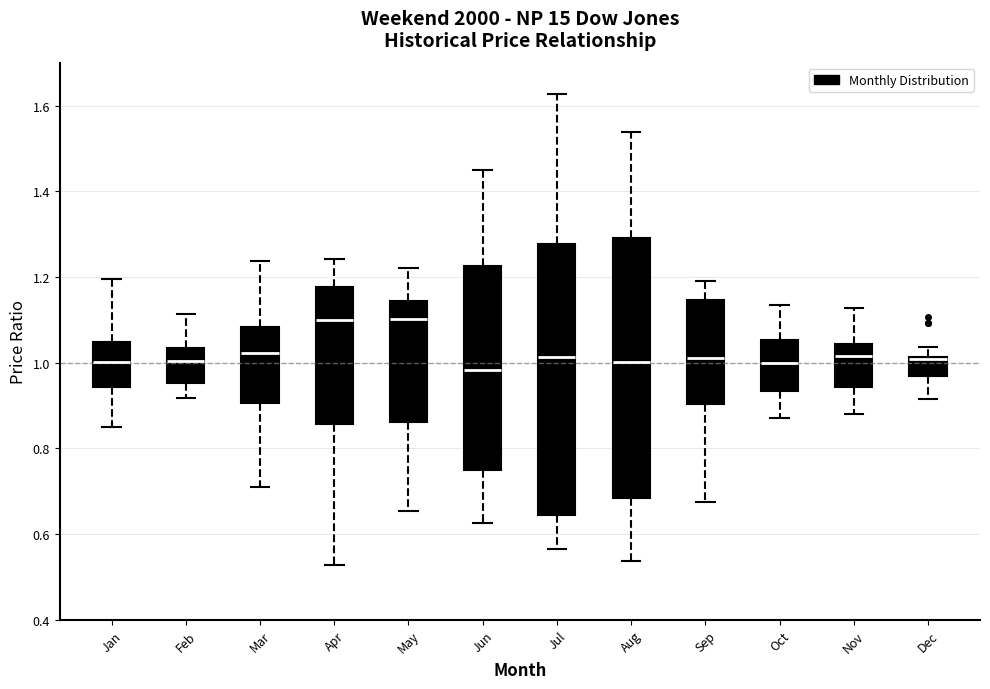

Reading left to right, read every box against the y-axis: the position of its median line, the range the box covers, and the ends of its whiskers. The values are not printed on the chart, so give them approximately, as read against the axis.

Jan: median 1.00, box 0.94 to 1.04, whiskers 0.84 to 1.20
Feb: median 1.00, box 0.96 to 1.04, whiskers 0.92 to 1.12
Mar: median 1.02, box 0.90 to 1.08, whiskers 0.70 to 1.24
Apr: median 1.10, box 0.86 to 1.18, whiskers 0.52 to 1.24
May: median 1.10, box 0.86 to 1.14, whiskers 0.66 to 1.22
Jun: median 0.98, box 0.74 to 1.22, whiskers 0.62 to 1.46
Jul: median 1.02, box 0.64 to 1.28, whiskers 0.56 to 1.62
Aug: median 1.00, box 0.68 to 1.30, whiskers 0.54 to 1.54
Sep: median 1.02, box 0.90 to 1.14, whiskers 0.68 to 1.20
Oct: median 1.00, box 0.94 to 1.06, whiskers 0.88 to 1.14
Nov: median 1.02, box 0.94 to 1.04, whiskers 0.88 to 1.12
Dec: median 1.00, box 0.96 to 1.02, whiskers 0.92 to 1.04